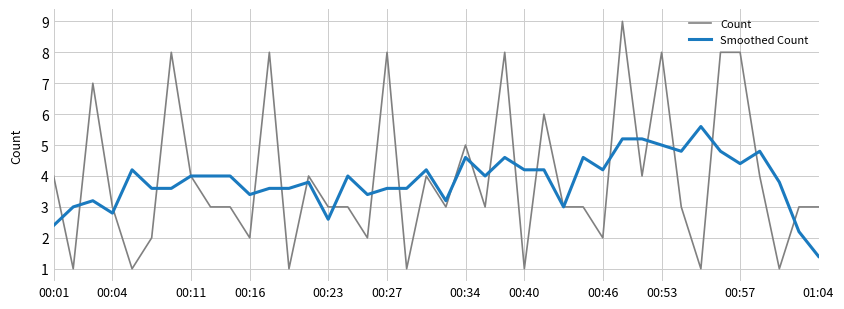

What is the lowest value of the Smoothed Count series?

1.4